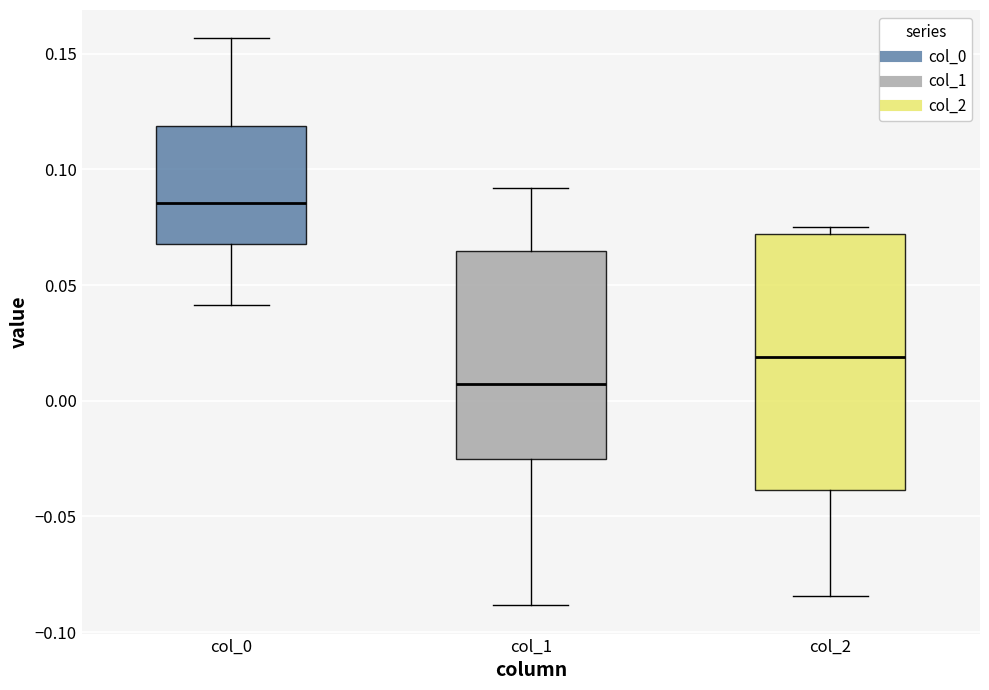

Which box has the lowest median line?

col_1